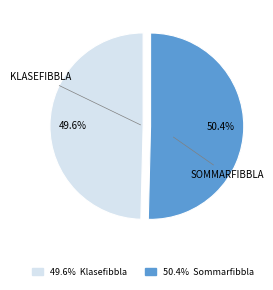

Is there any slice that represents more than half of the pie?

Yes